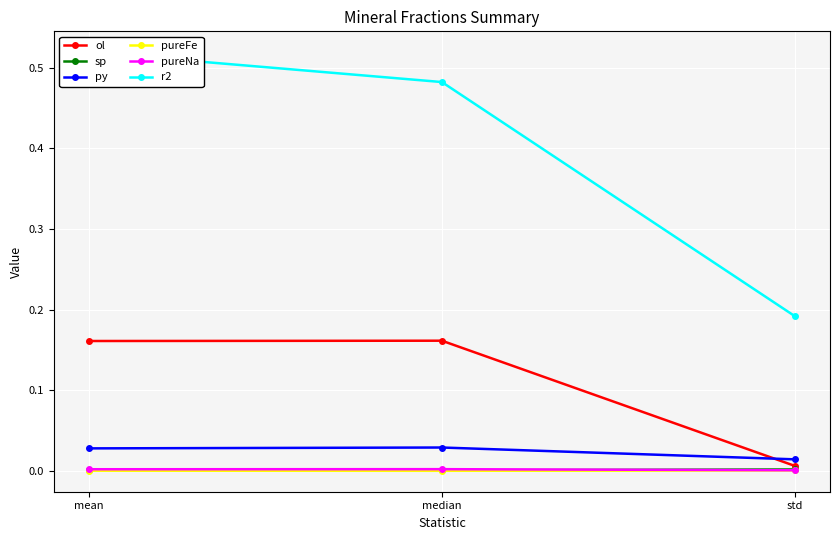

Reading left to right, list all the values displayed in this chart.

ol: mean=0.2	median=0.2	std=0.0
sp: mean=0.0	median=0.0	std=0.0
py: mean=0.0	median=0.0	std=0.0
pureFe: mean=0.0	median=0.0	std=0.0
pureNa: mean=0.0	median=0.0	std=0.0
r2: mean=0.5	median=0.5	std=0.2